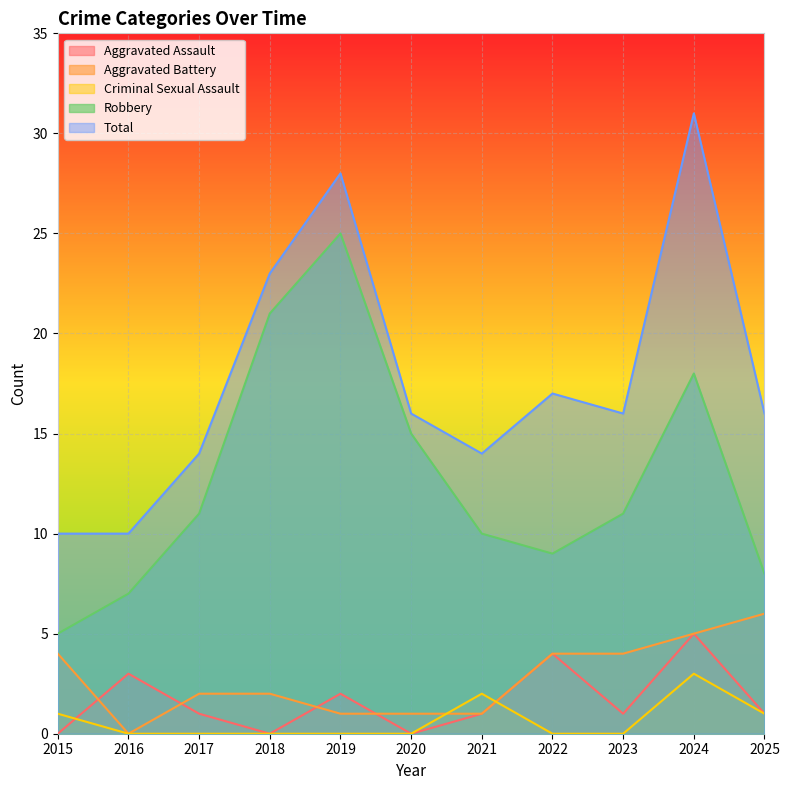

In Aggravated Assault, how many points are lower than both neighbors (excluding endpoints)?

3